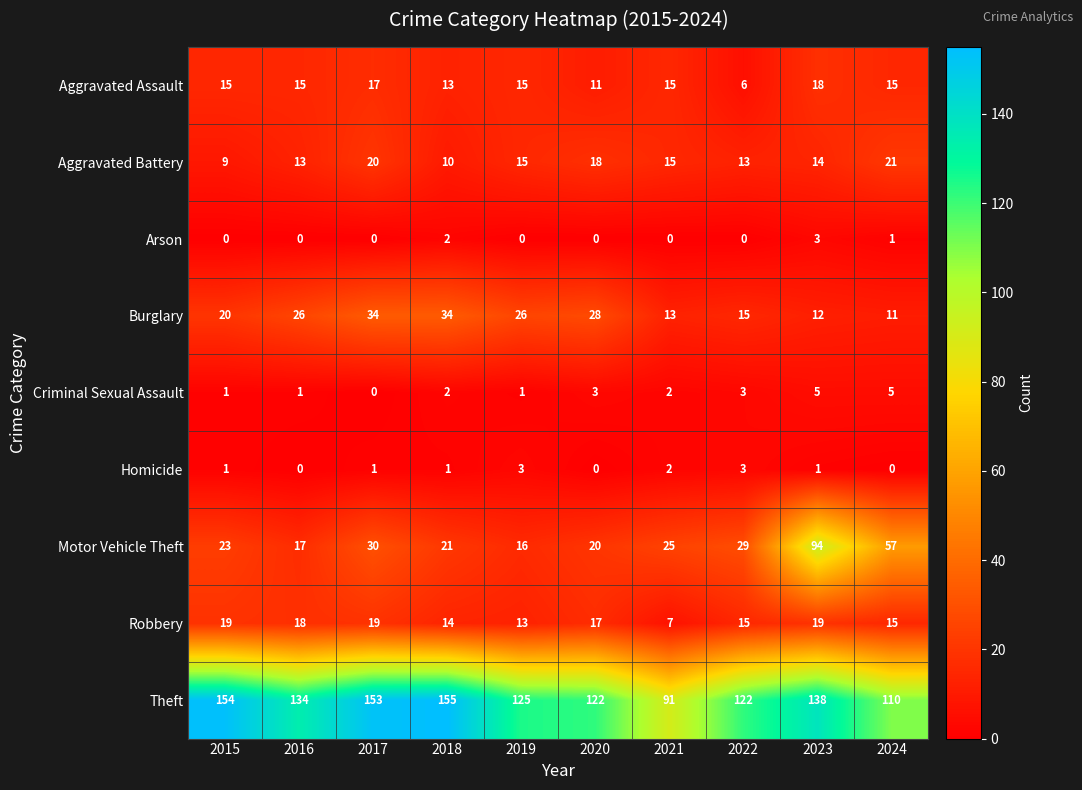

Which series has the largest total across all categories?

Theft